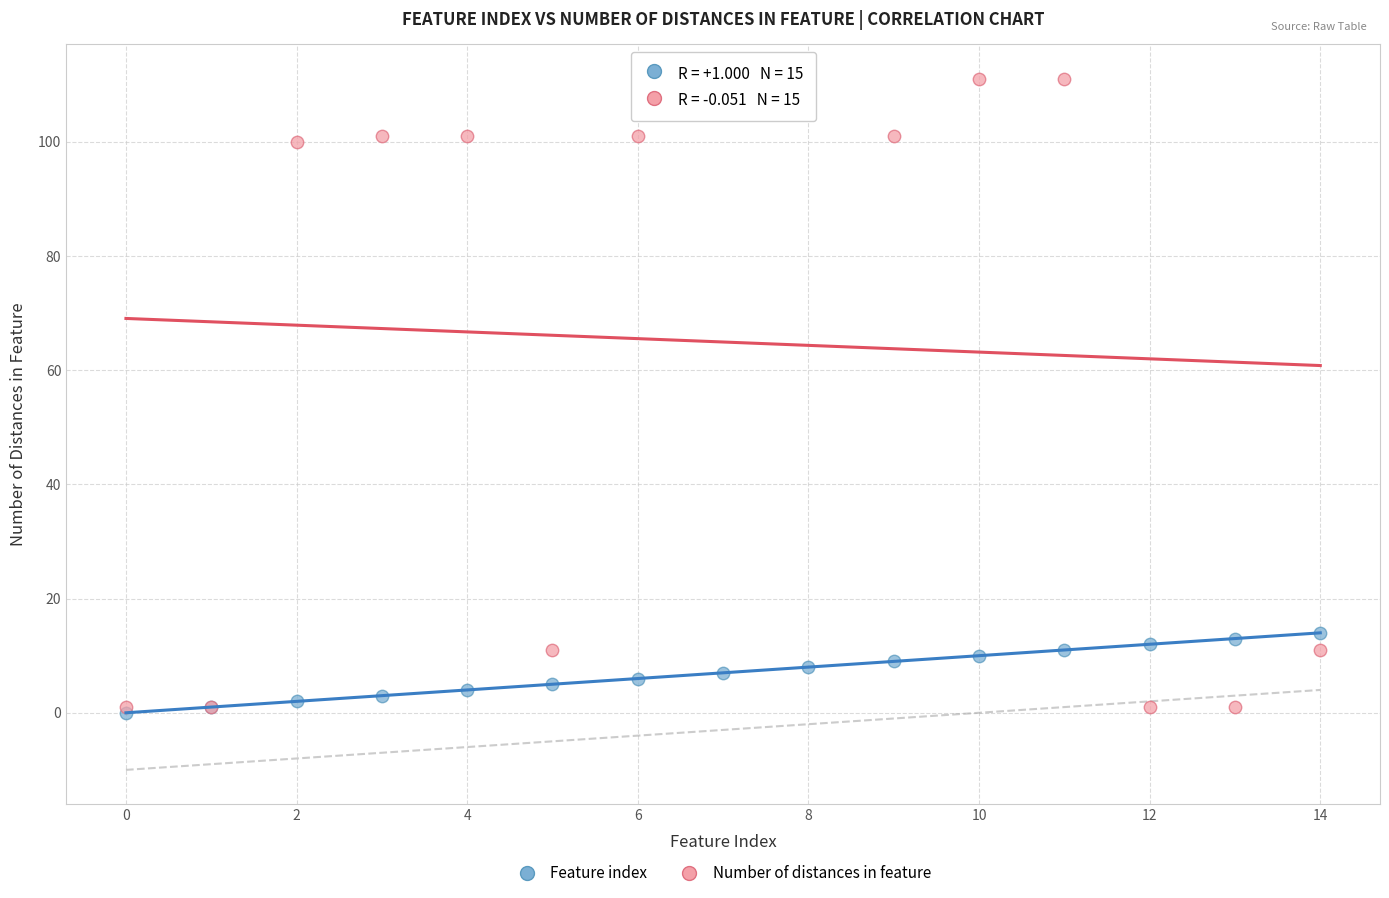

What are all the series names shown in the legend?

Feature index, Number of distances in feature